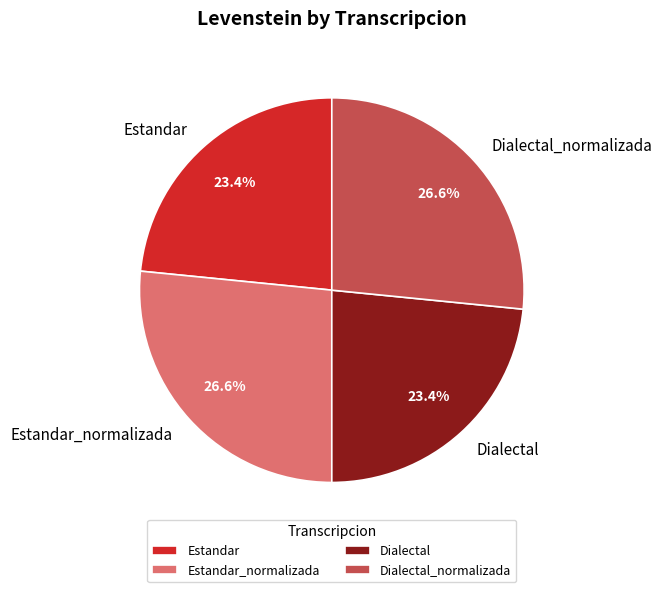

How many segments does this pie chart have?

4